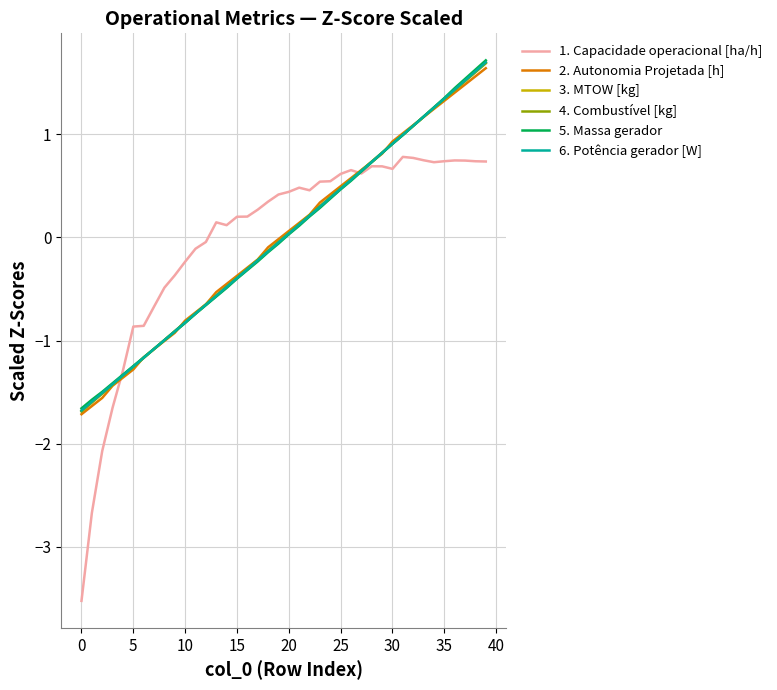

What is the greatest value displayed?

1.7